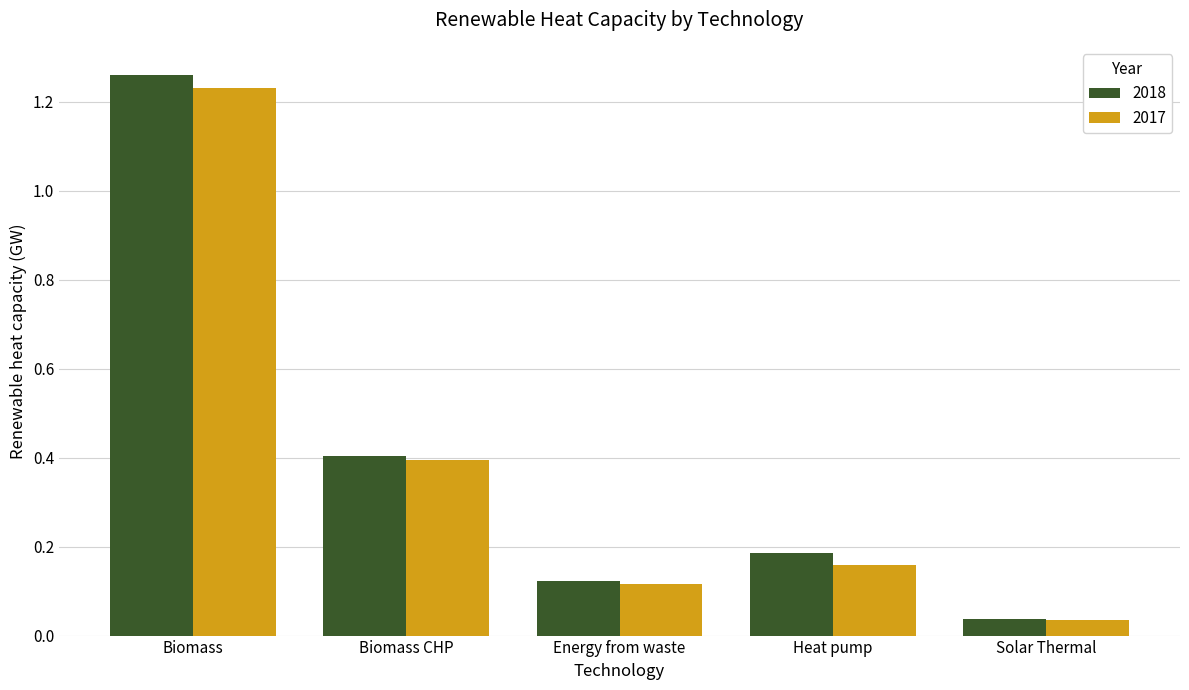

What is the label of the 1st bar from the left?

Biomass